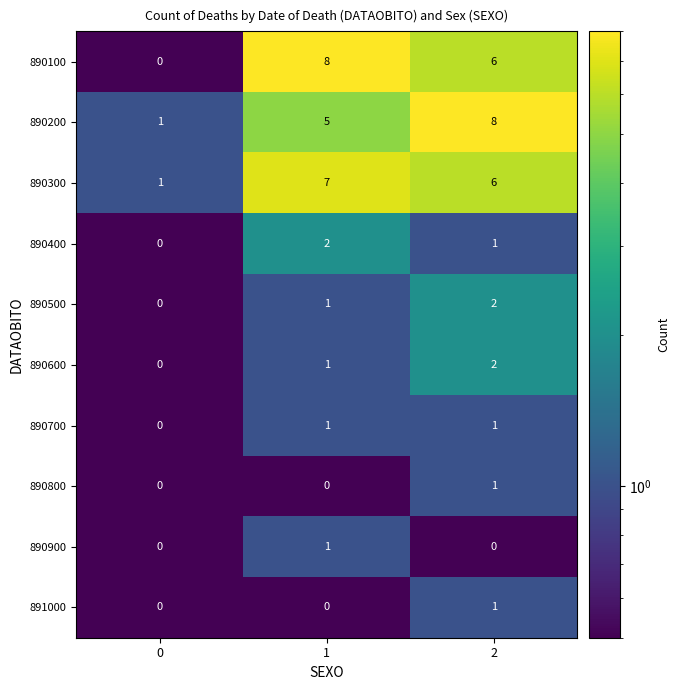

What is the greatest value displayed?

8